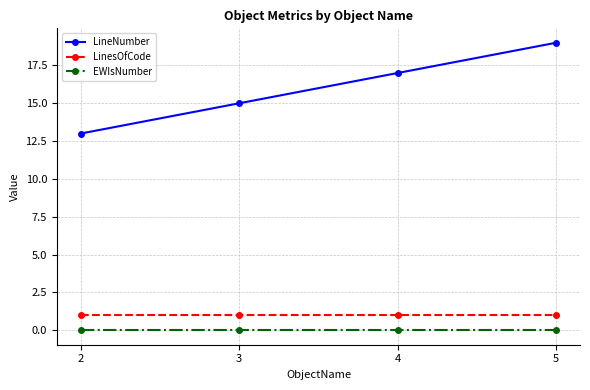

The LinesOfCode series shows 1 at 2. True or false?

True